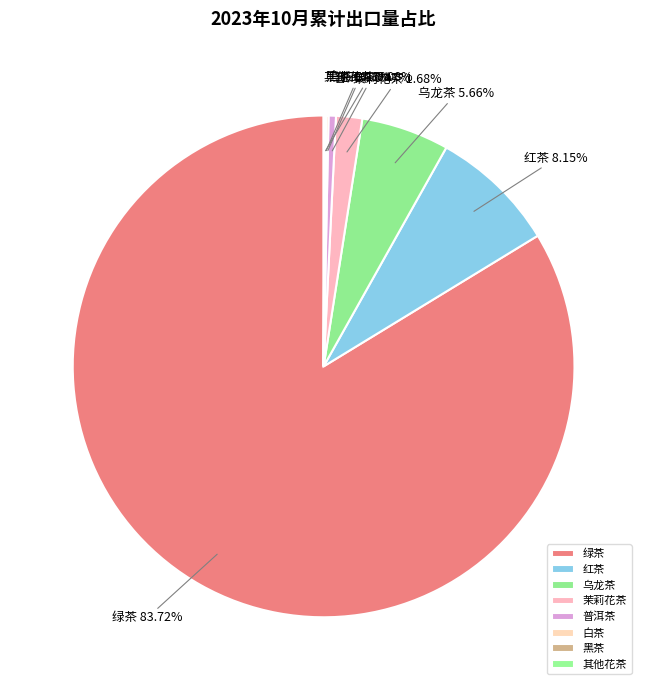

What is the largest slice in the pie chart?

绿茶